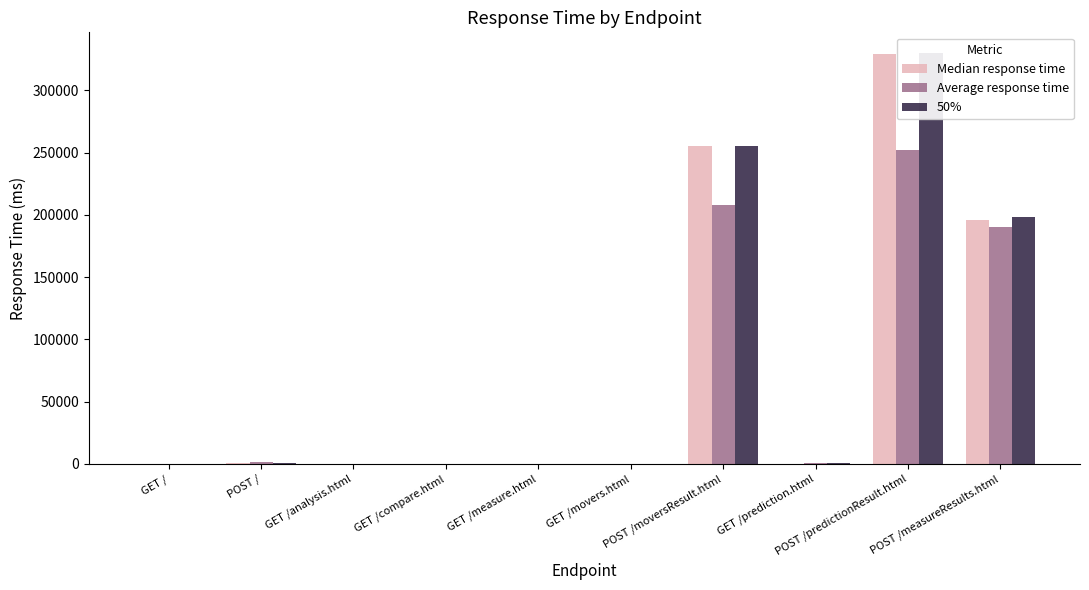

Which label corresponds to the smallest value in the chart?

GET /